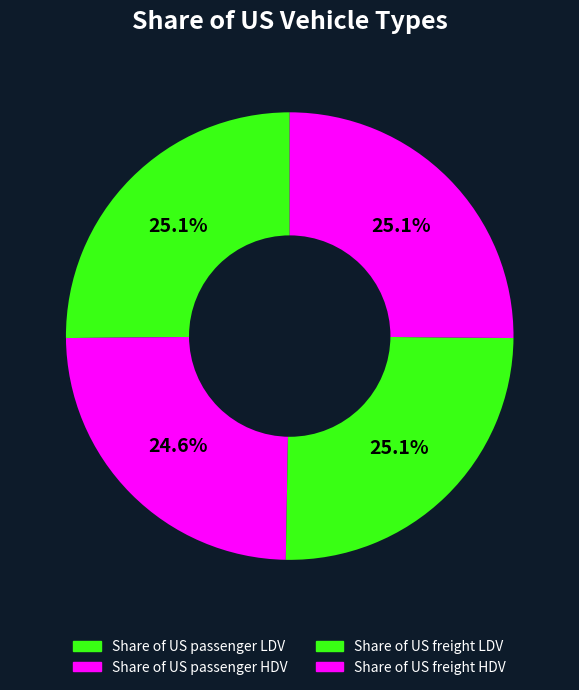

What is the smallest slice in the pie chart?

Share of US passenger HDV